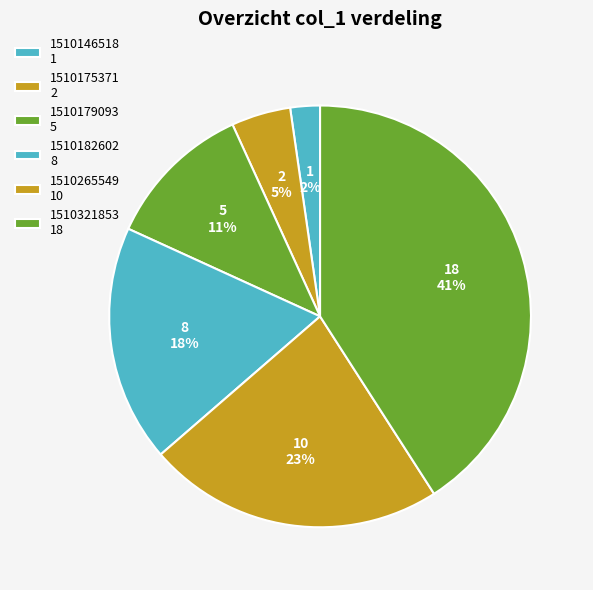

Is there any slice that represents more than half of the pie?

No